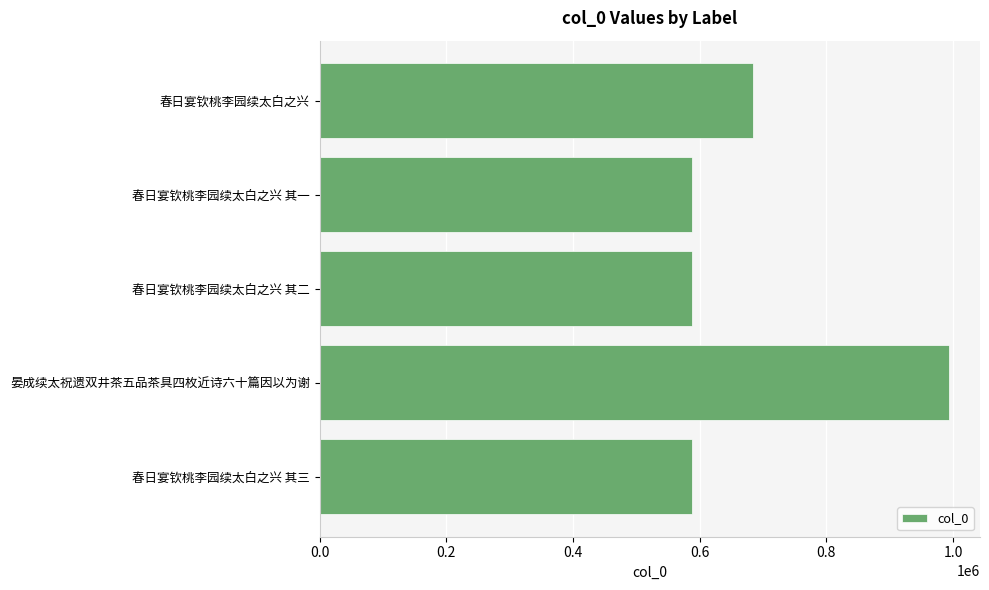

How many bars are there in total?

5